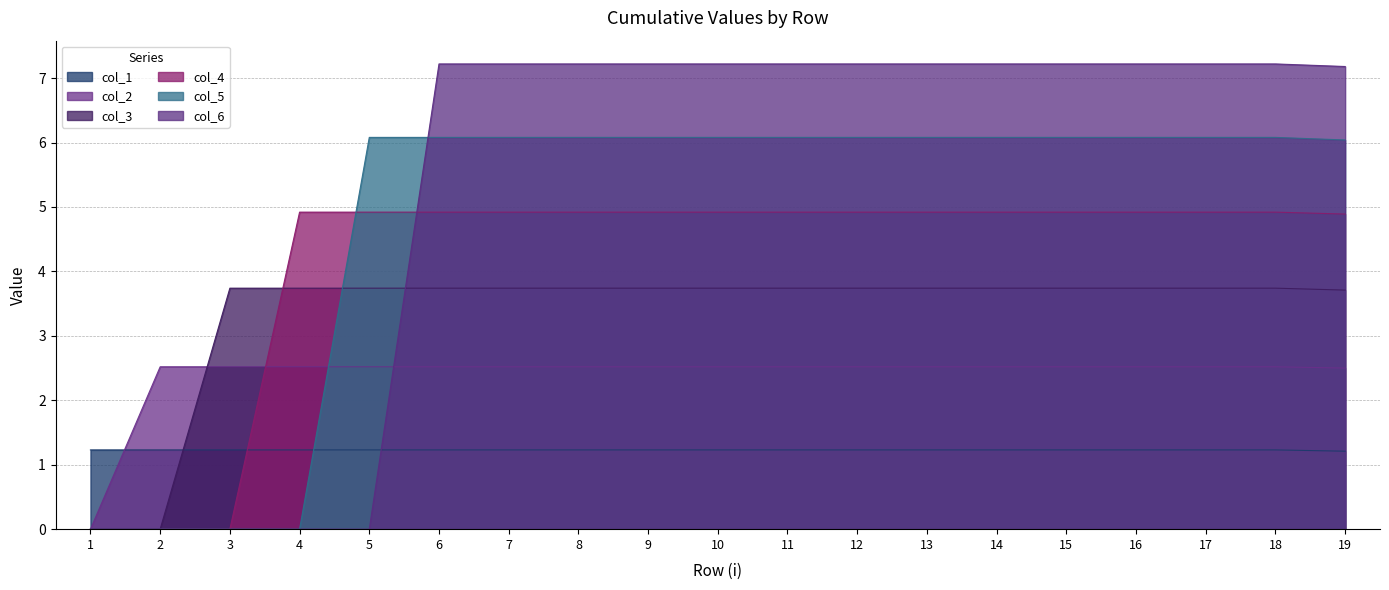

At how many categories does at least one series exceed 4?

16